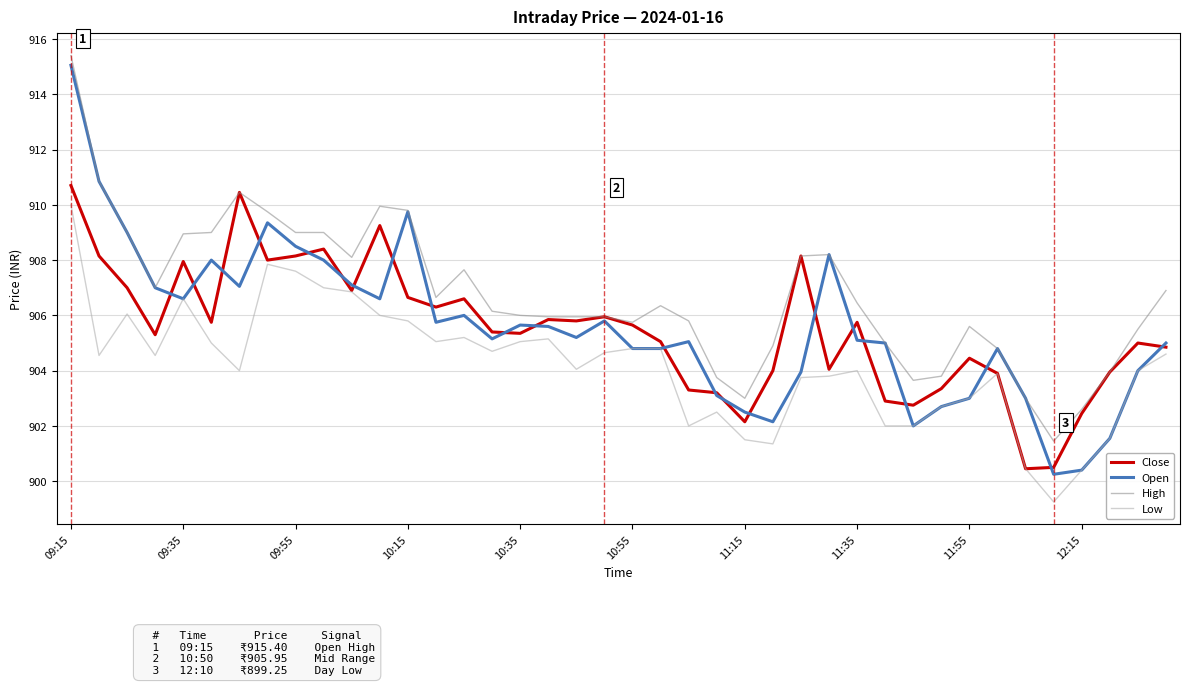

Which series has the largest range (max minus min)?

Open